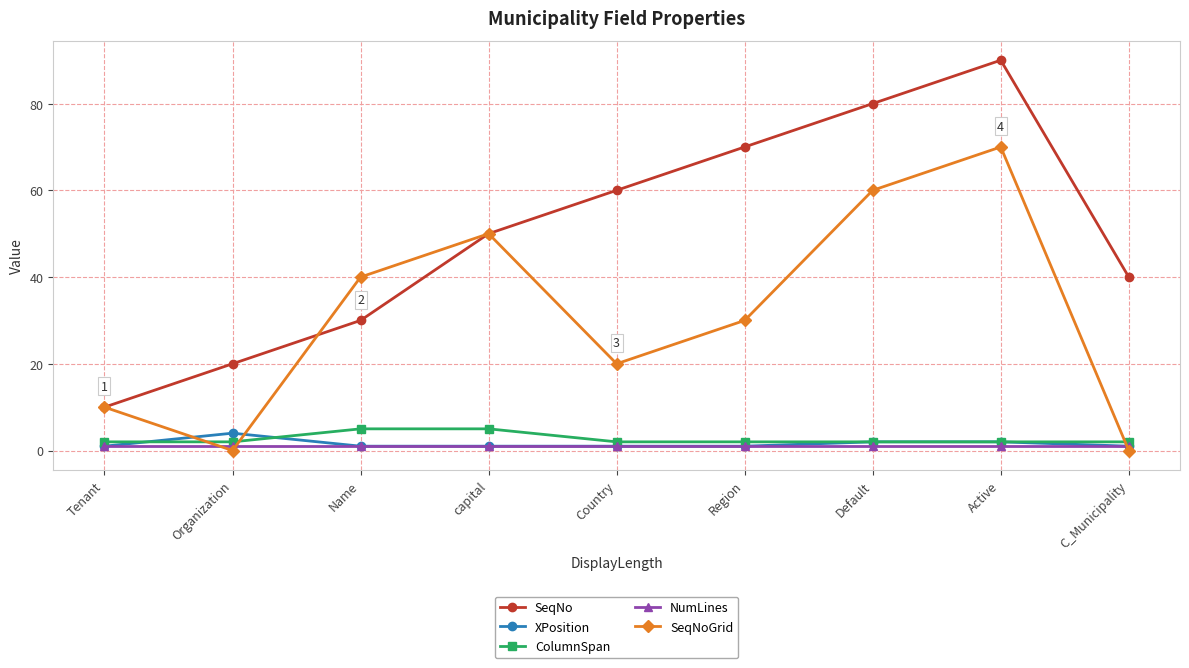

The SeqNo series shows 71 at C_Municipality. True or false?

False